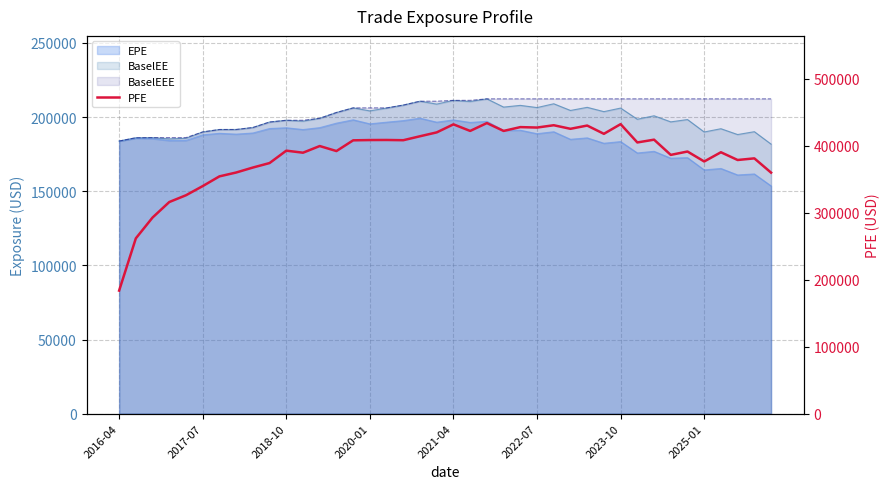

What is the sum of all values?

15406468